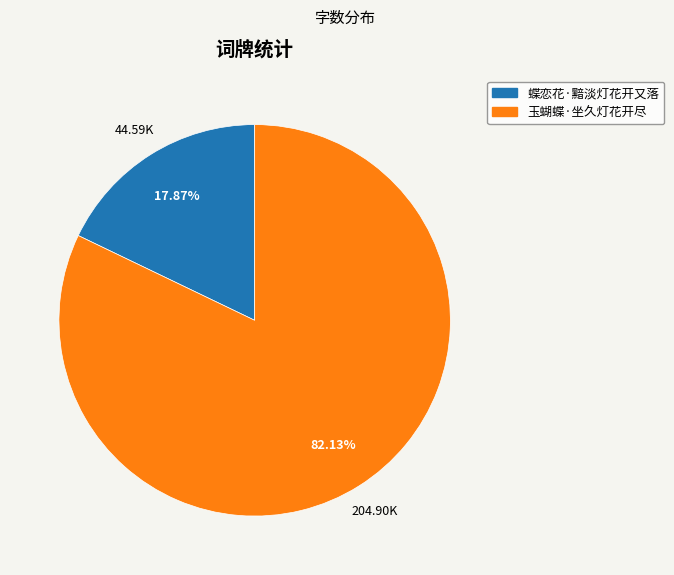

Approximately how many times larger is the value at 蝶恋花·黯淡灯花开又落 compared to 玉蝴蝶·坐久灯花开尽?

0.2